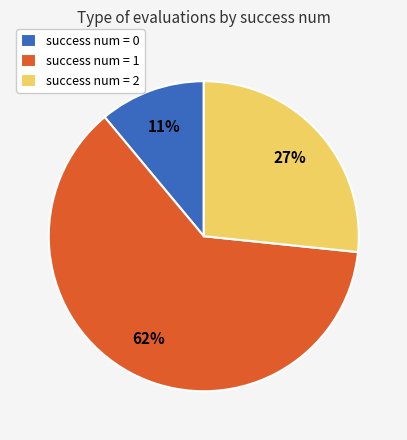

To the nearest percent, what is the average slice percentage?

33%